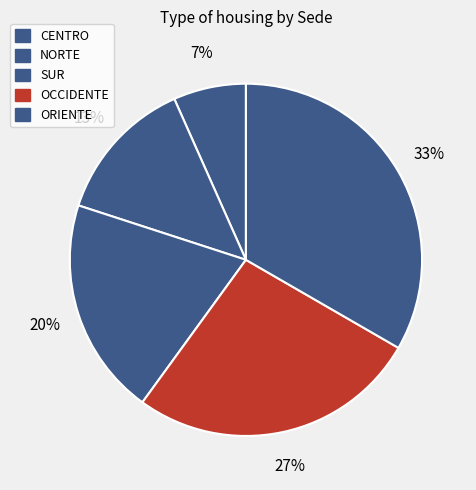

Do NORTE and ORIENTE together represent more than half of the pie?

No